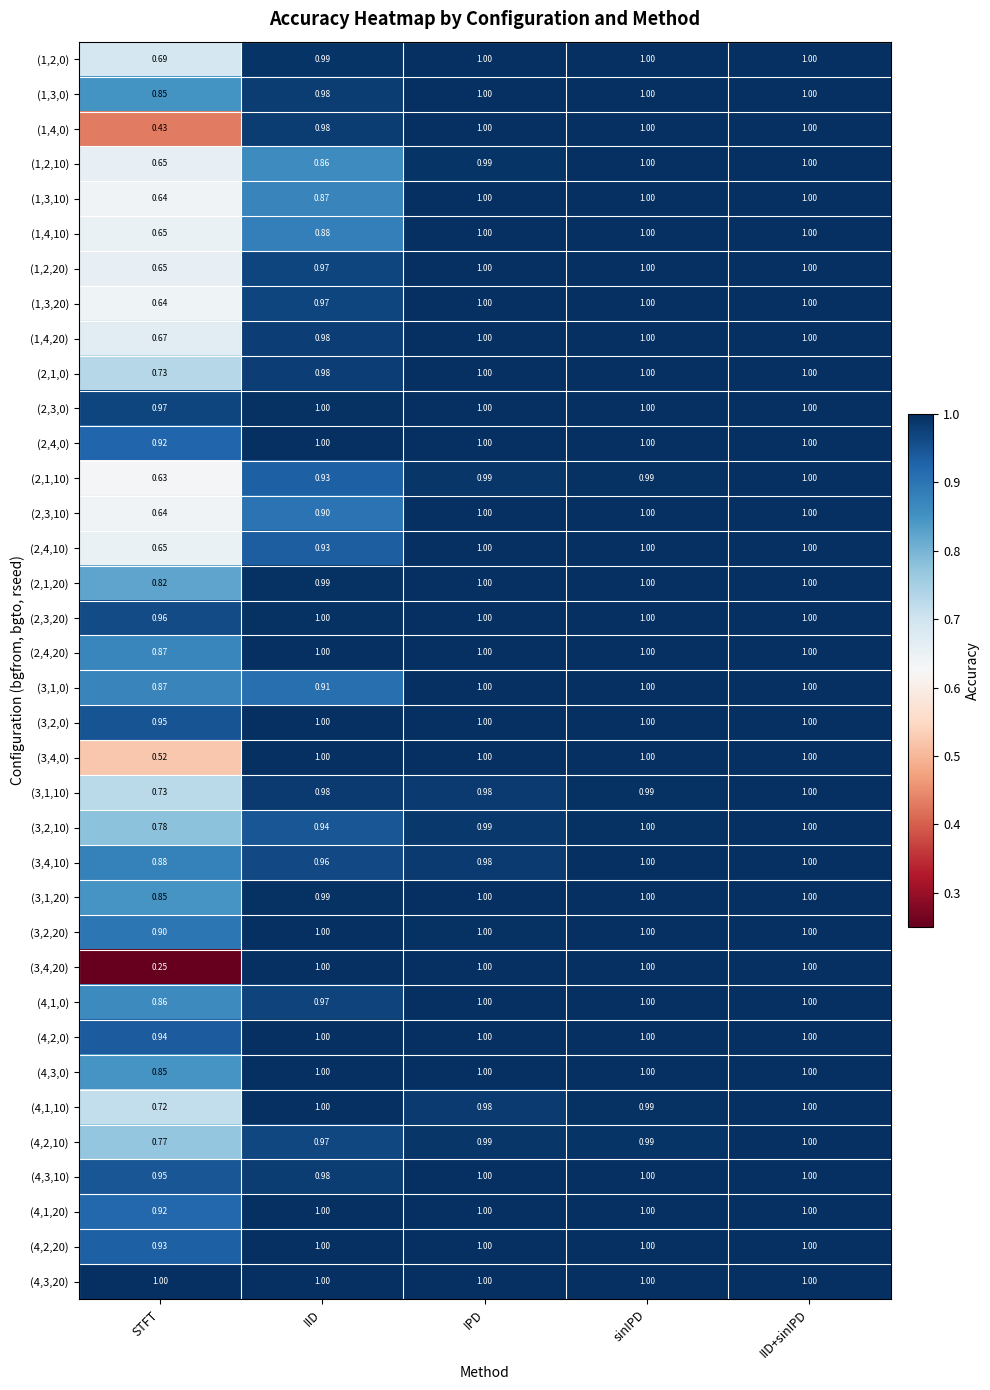

Where is (1,2,0) nearest to the value 0?

STFT